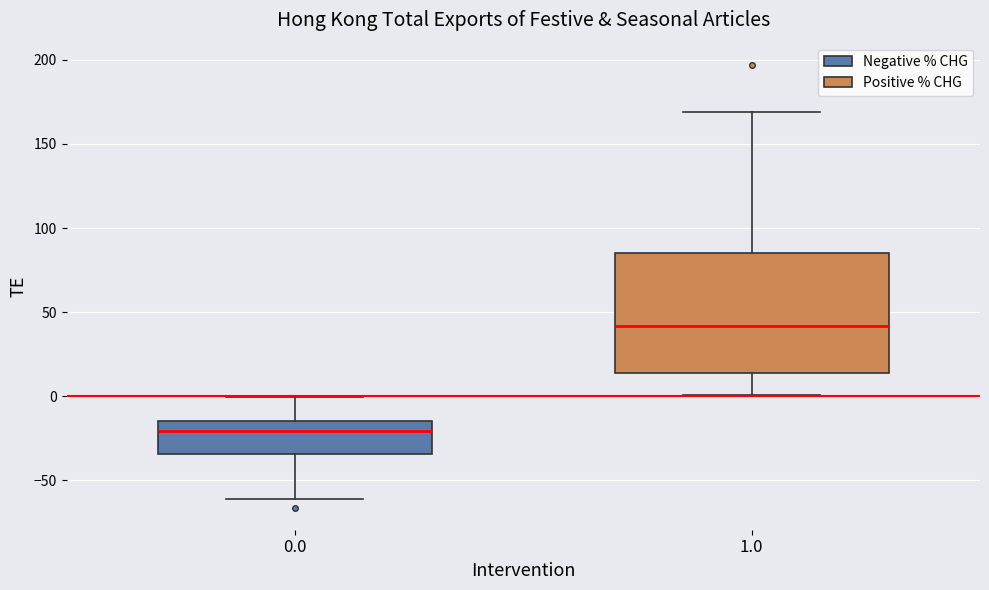

Reading left to right, transcribe this box plot: for each box, give where its median line is, the range the box spans, and where its two whiskers end, as read against the y-axis. The values are not printed on the chart, so give them approximately, as read against the axis.

0.0: median -20, box -35 to -15, whiskers -60 to 0
1.0: median 40, box 15 to 85, whiskers 0 to 170